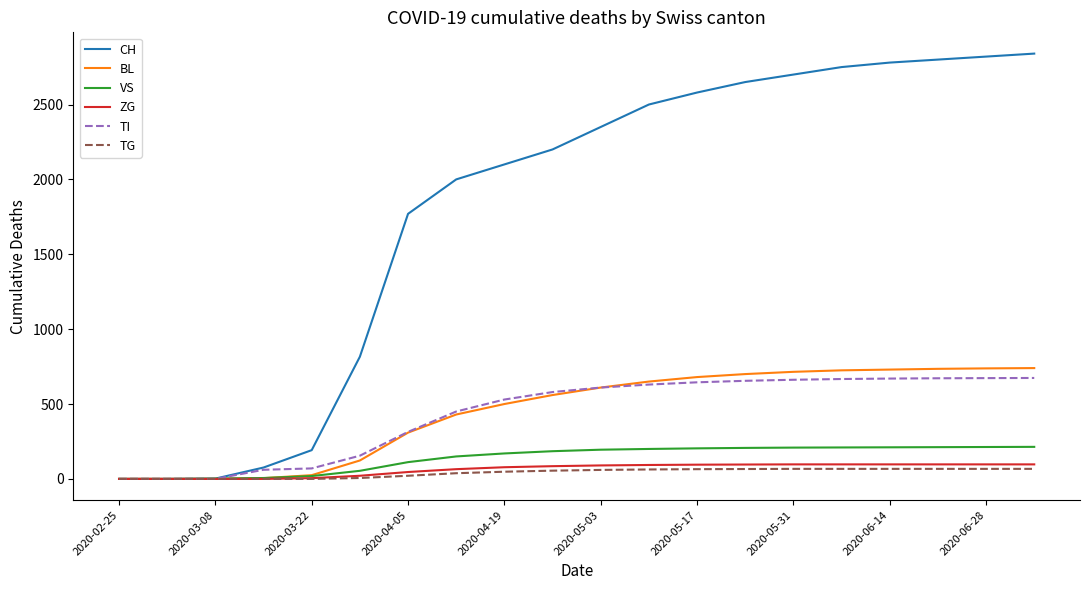

What is the difference between the second highest and minimum values in the VS series?

213